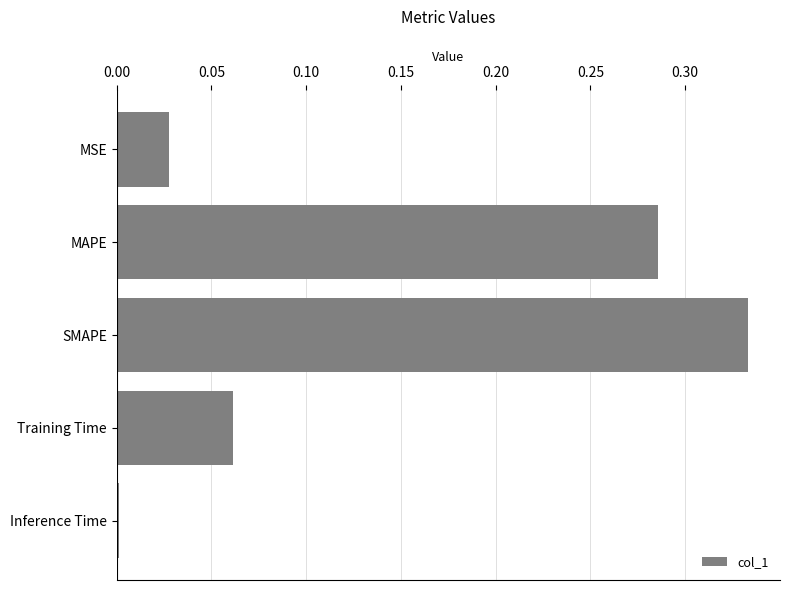

What is the sum of all values?

0.7